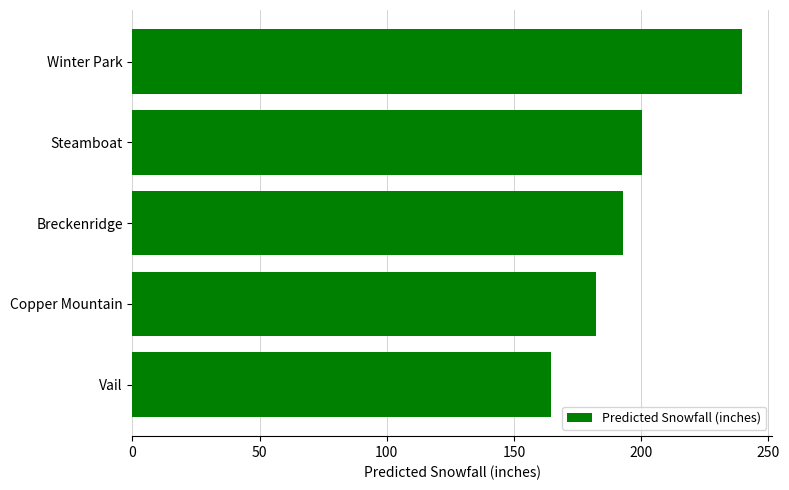

Rank the categories by value from highest to lowest.

Winter Park, Steamboat, Breckenridge, Copper Mountain, Vail